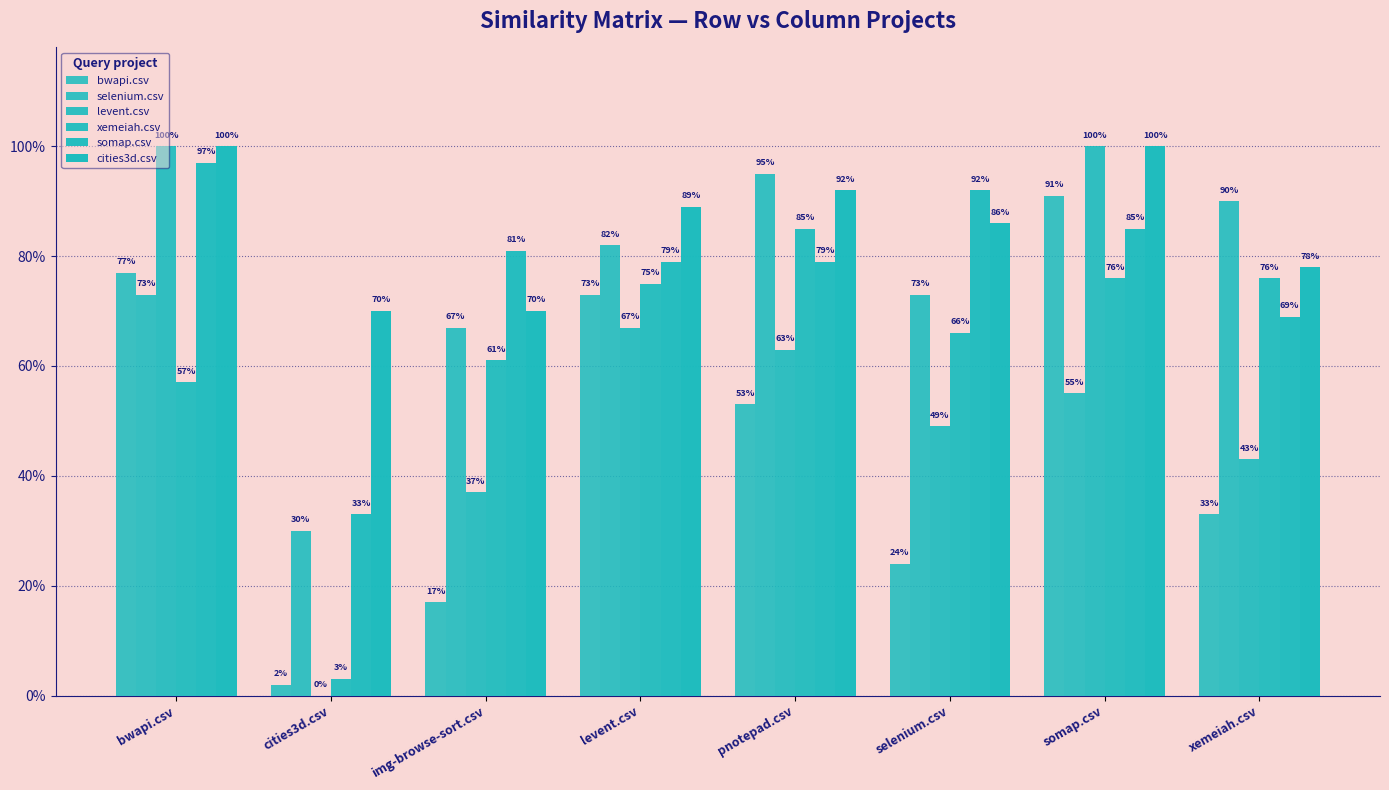

Are the bars horizontal?

No